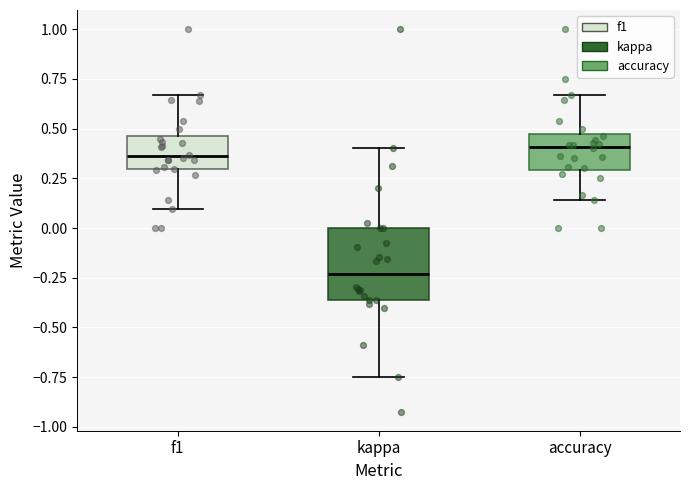

Comparing the boxes themselves (not the whiskers), which one is the tallest?

kappa